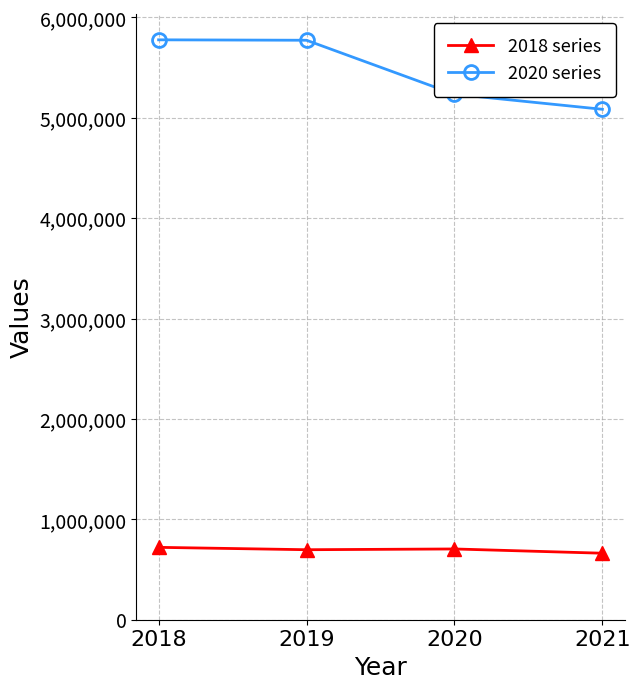

True or false: 2018 series has more than 1 interior local peaks.

False